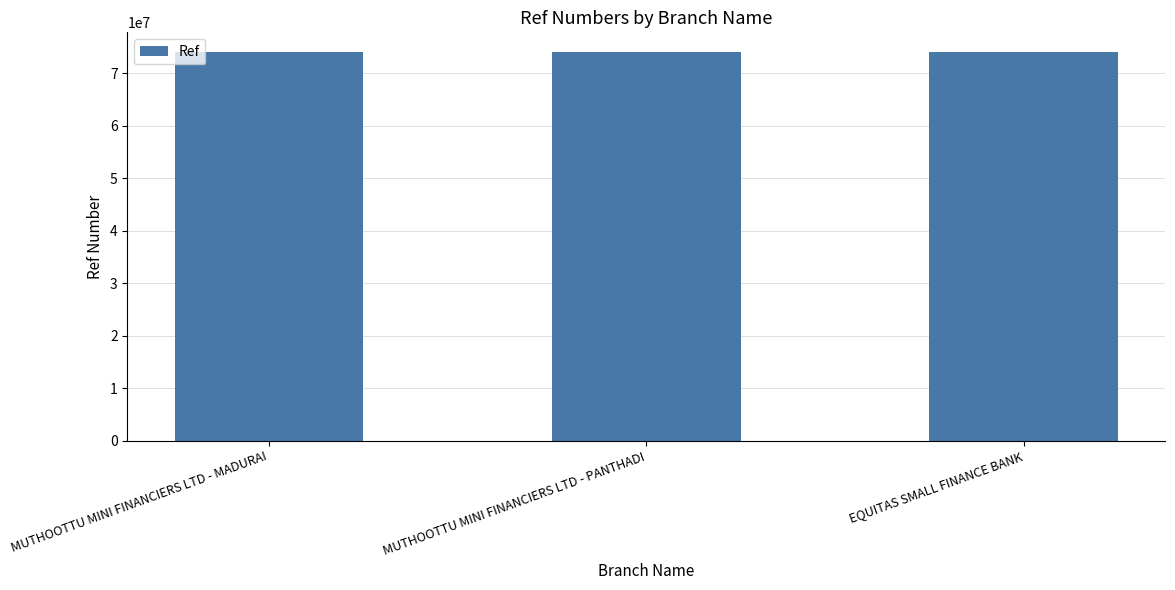

What is the label of the 2nd bar from the right?

MUTHOOTTU MINI FINANCIERS LTD - PANTHADI